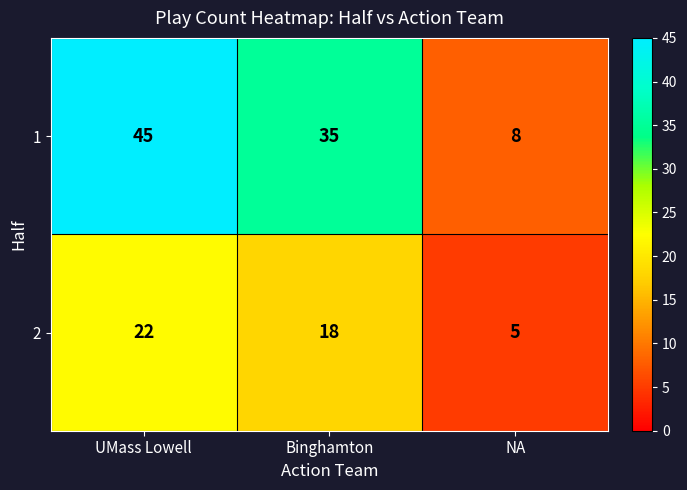

How many data points does each series have?

3